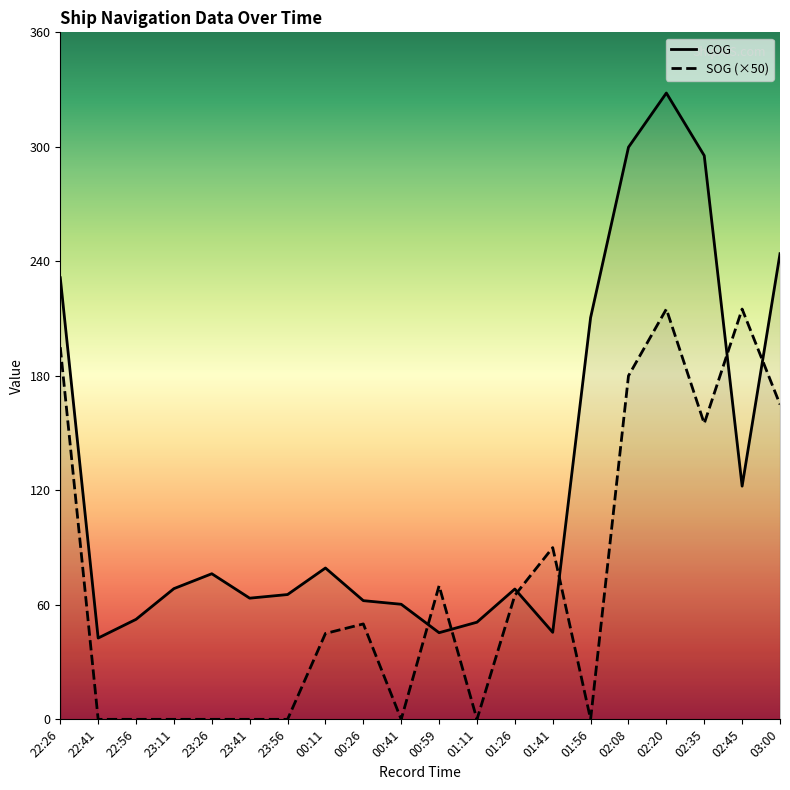

At which label does SOG reach its minimum?

22:41